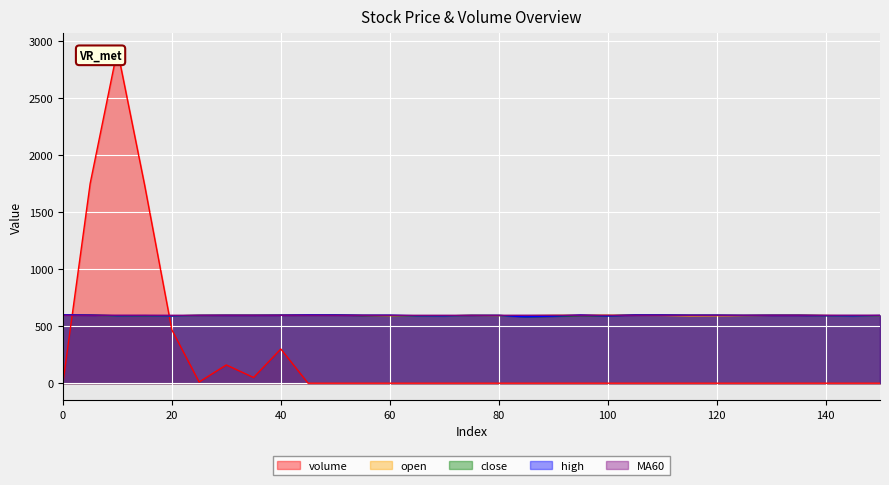

Which series has the largest total across all categories?

MA60